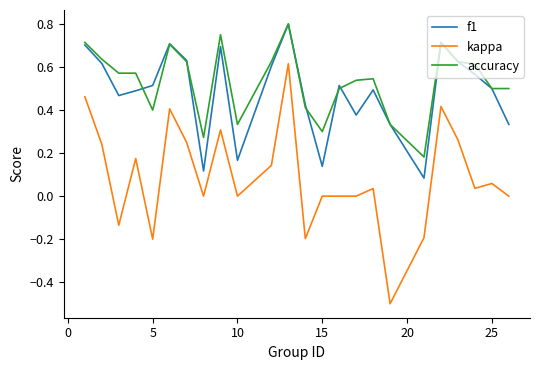

Which series has the widest spread of values?

kappa